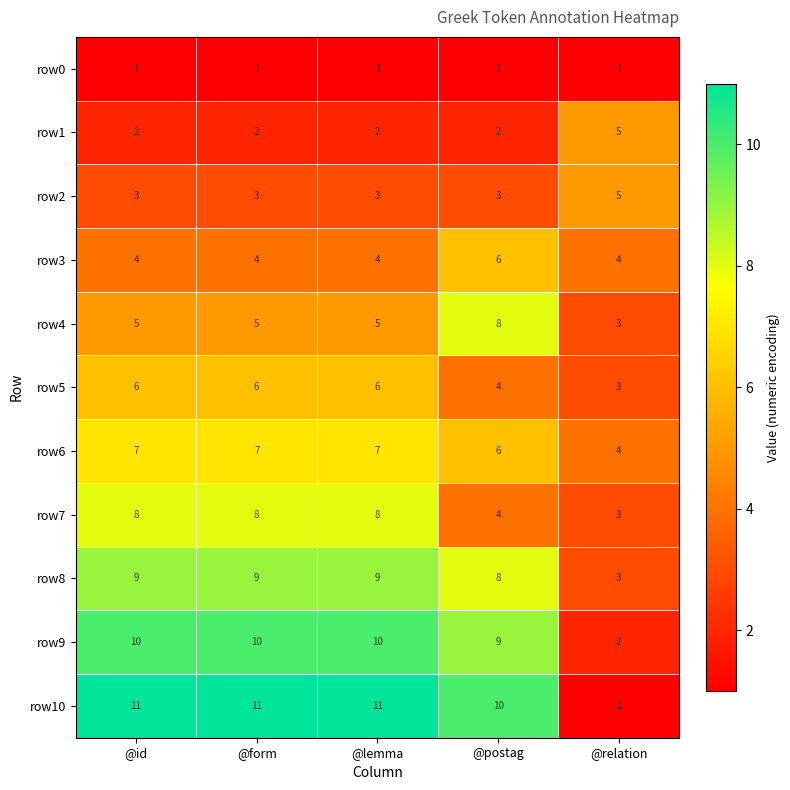

The value of row5 at @form is 6. True or false?

True